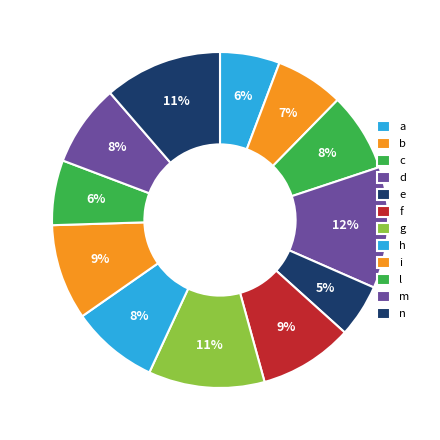

Rank the categories by value from lowest to highest.

e, a, l, b, c, m, h, f, i, g, n, d